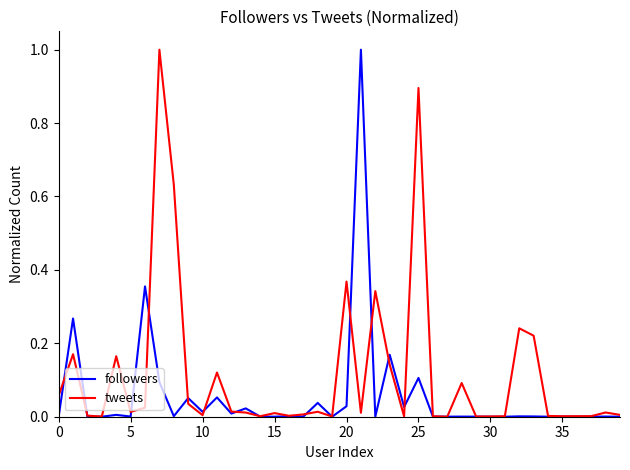

Does the chart display data point markers on the line(s)?

No